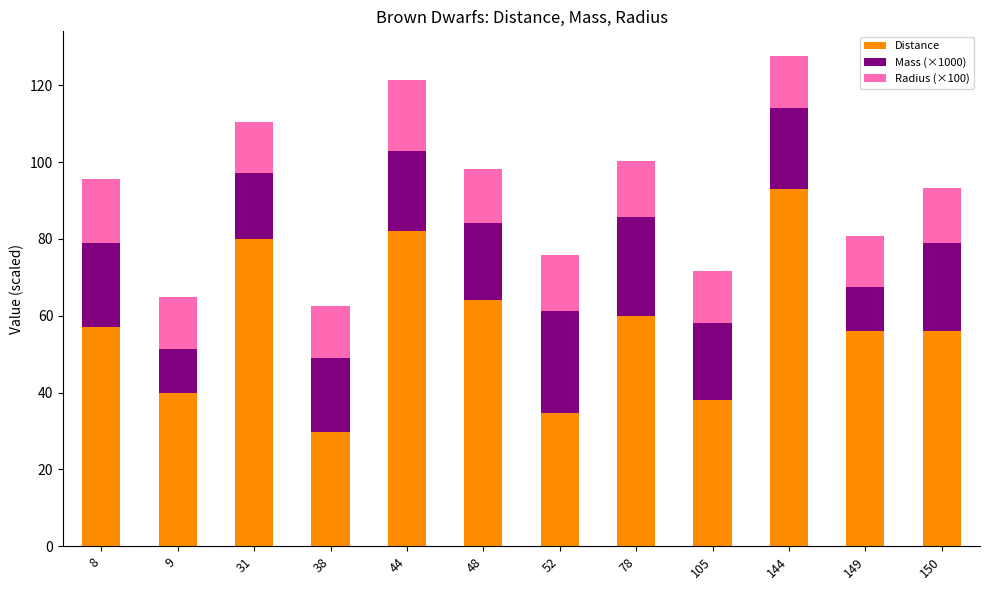

What are all the series names shown in the legend?

Distance, Mass (×1000), Radius (×100)